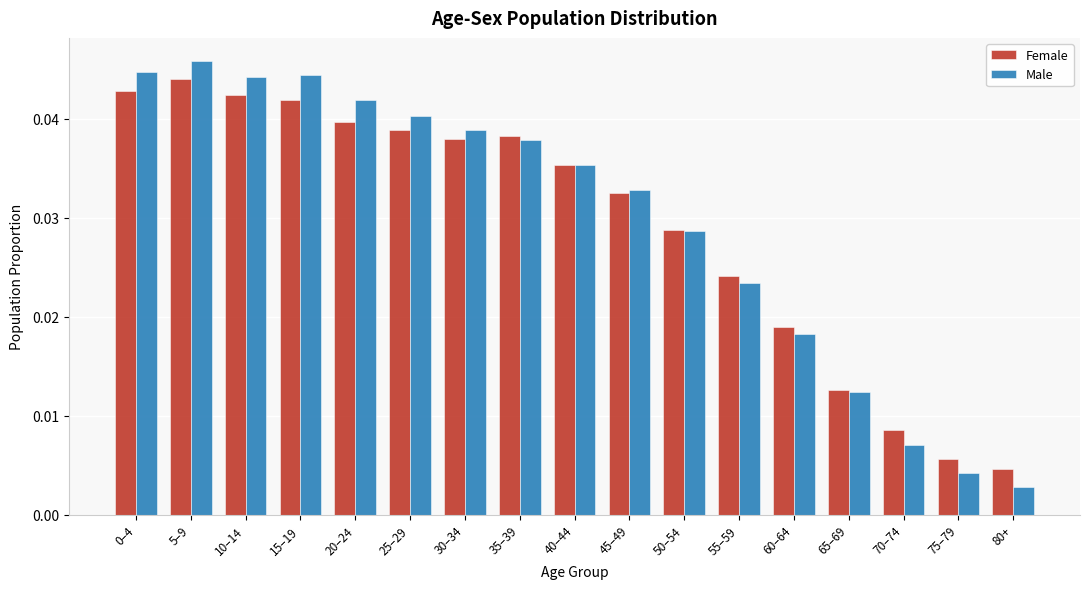

The value of Female at 0–4 is 0.1. True or false?

False